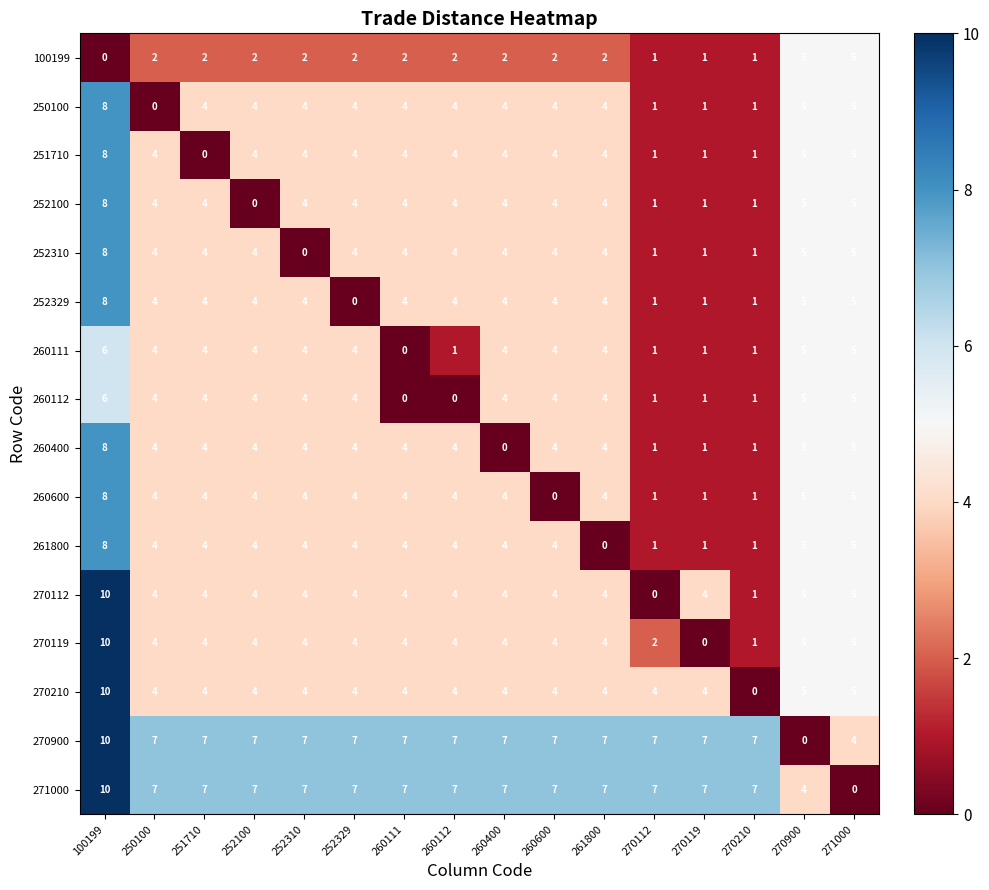

What is the difference between the second highest and second lowest values in the 252310 series?

4